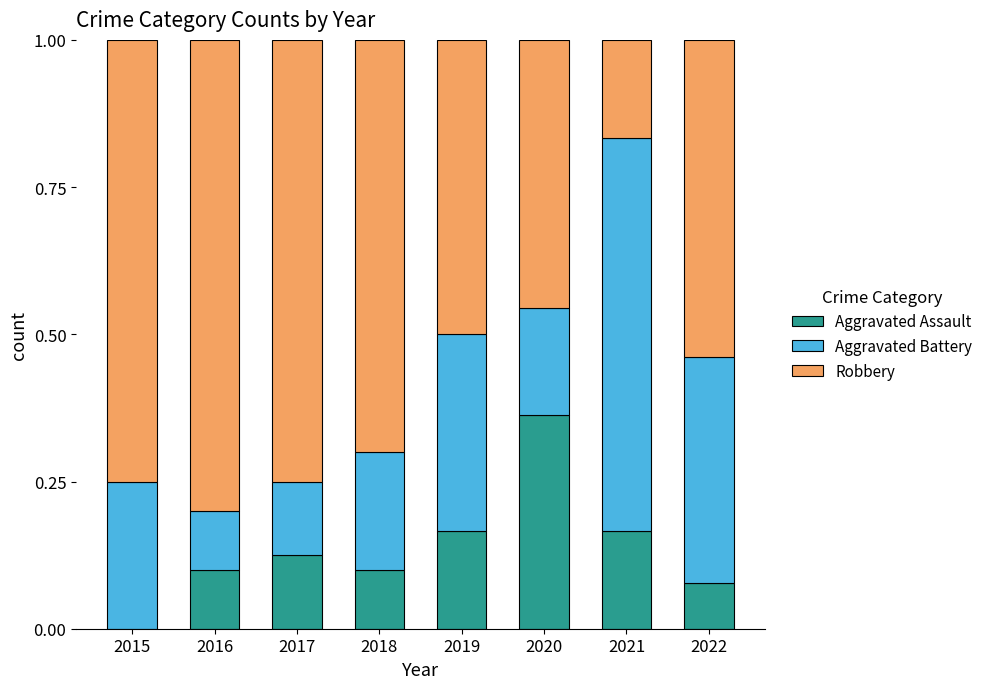

Are the bars horizontal?

No